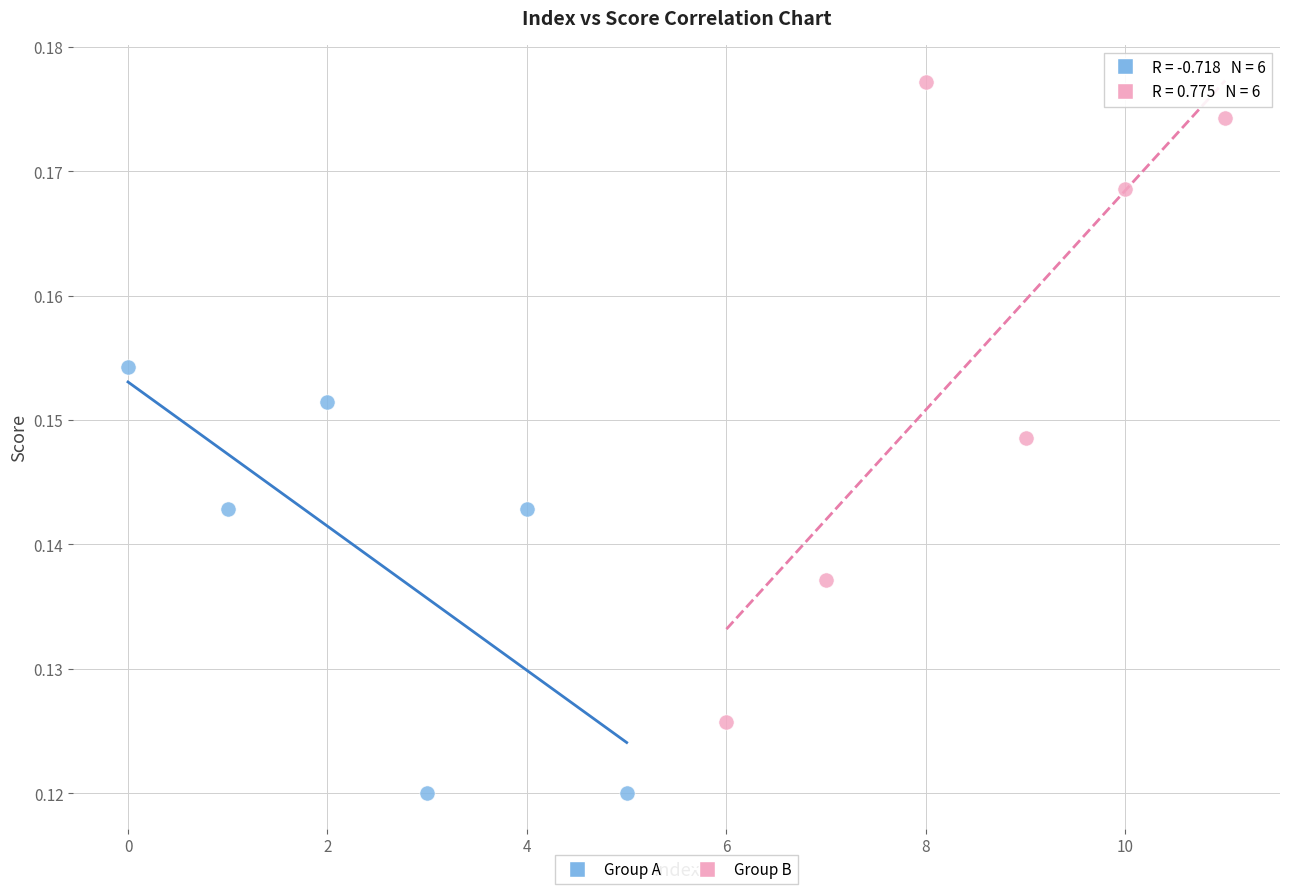

Which series reaches the maximum Y coordinate?

Group B